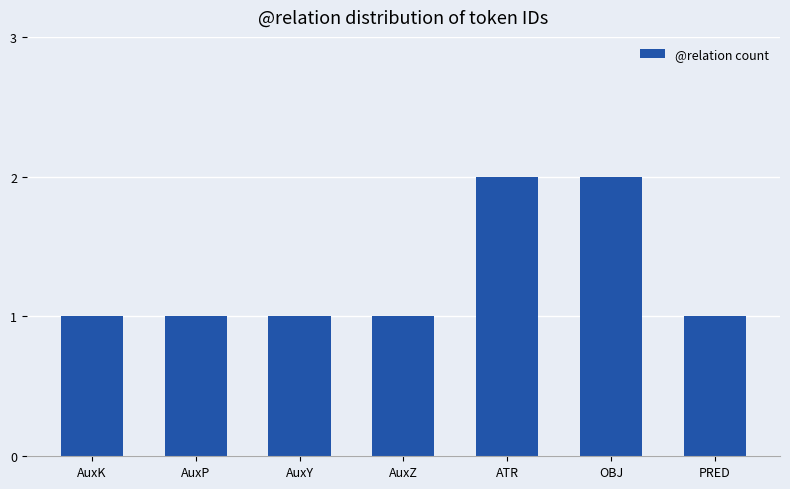

True or false: the data shows 0 at AuxY.

False